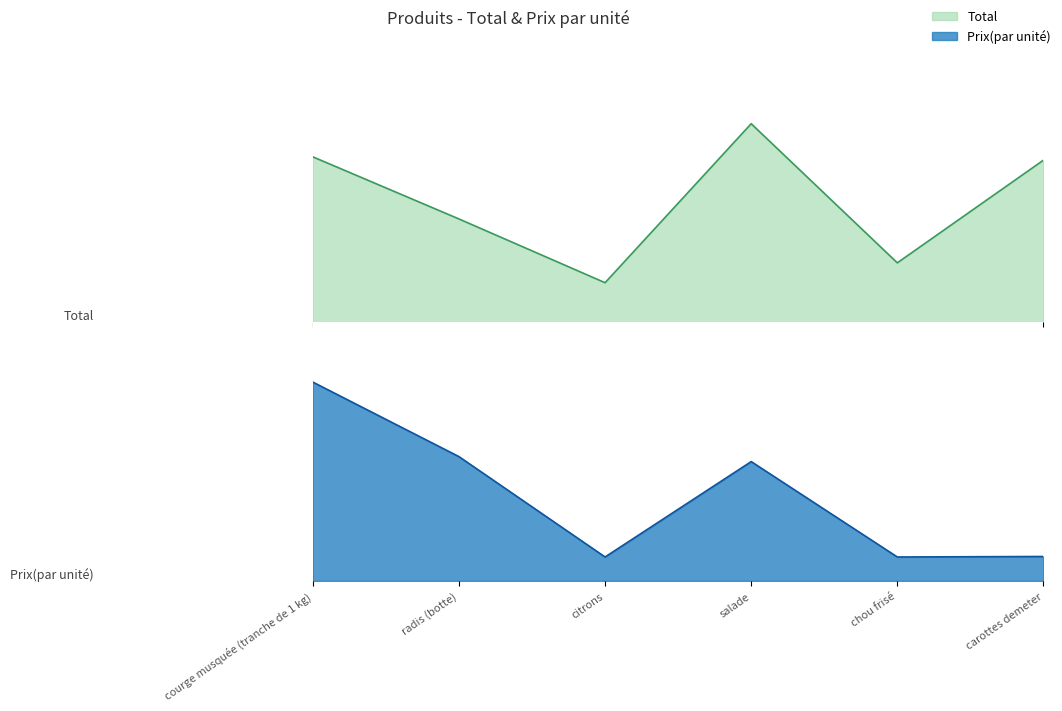

What is the sum of the Prix(par unité) values at chou frisé and radis (botte)?

3.0